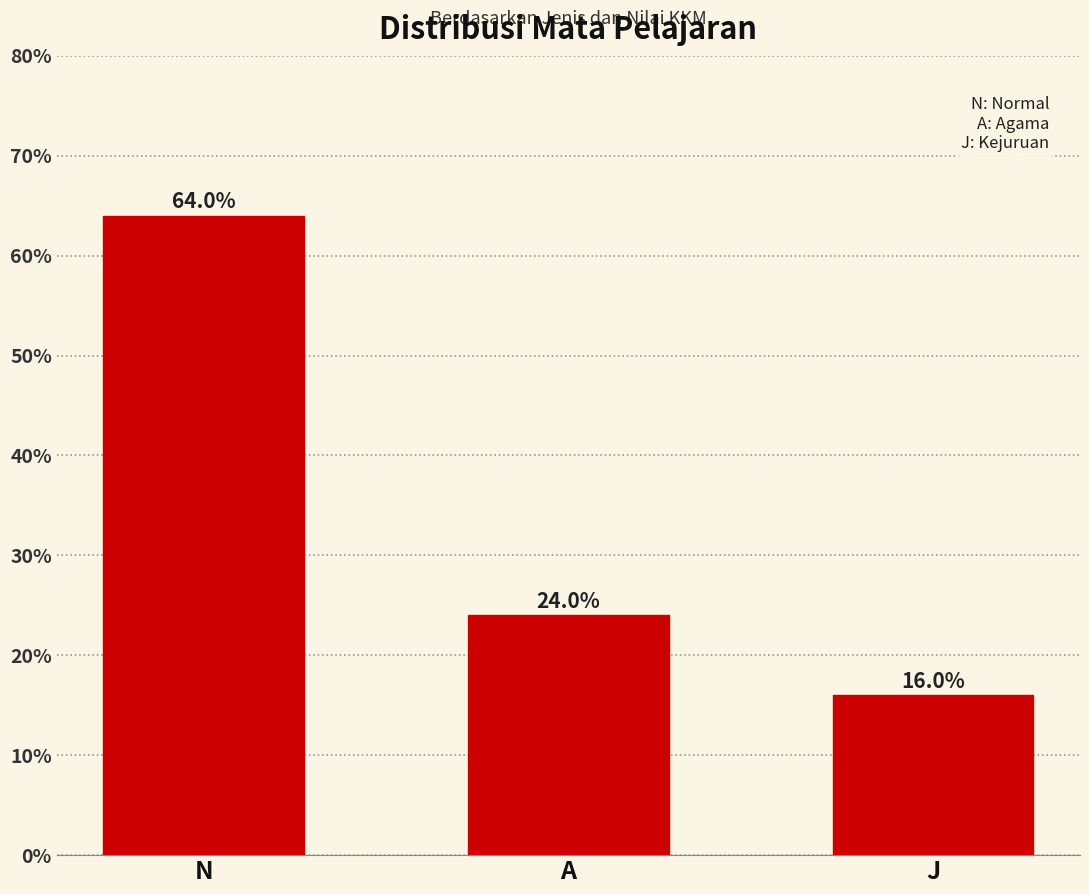

Reading left to right, extract all data points from this chart.

N=64	A=24	J=16